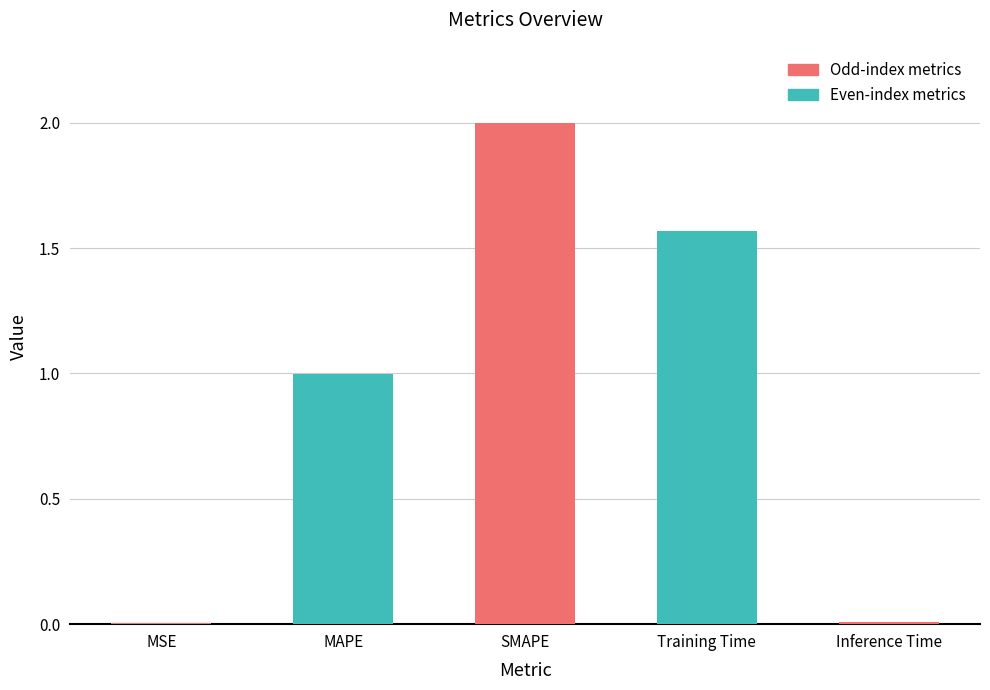

Are the bars horizontal?

No